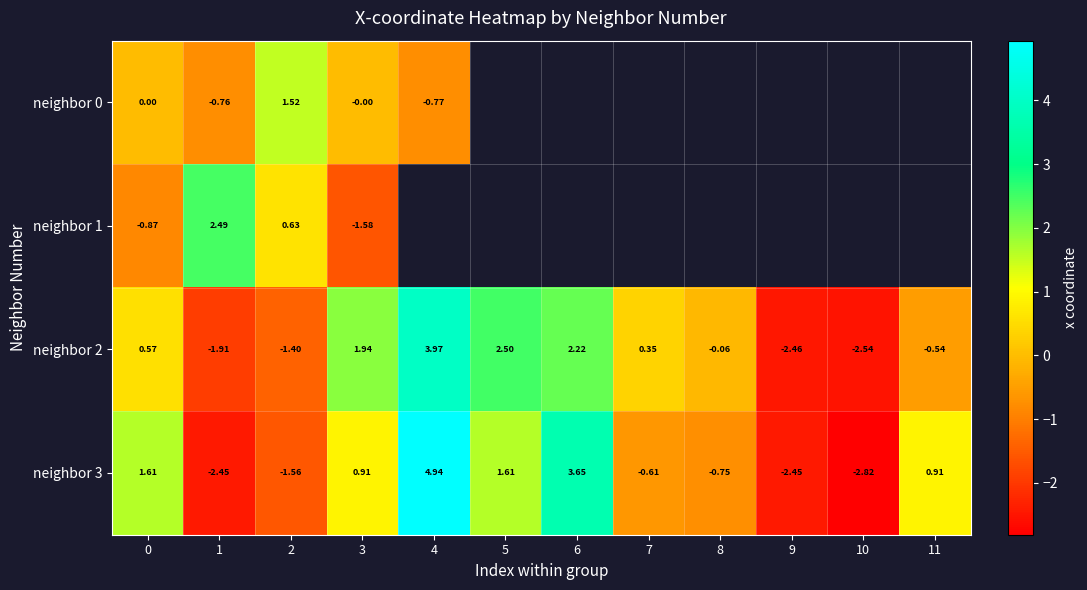

Read the neighbor 3 value at 9.

-2.5